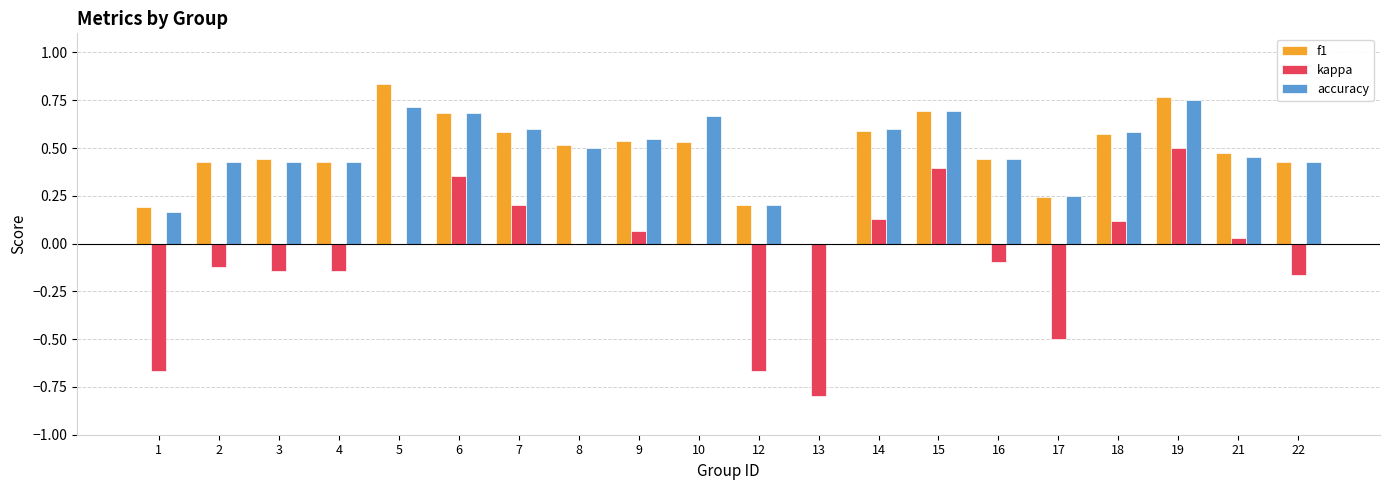

Which category has the highest value in the f1 series?

5